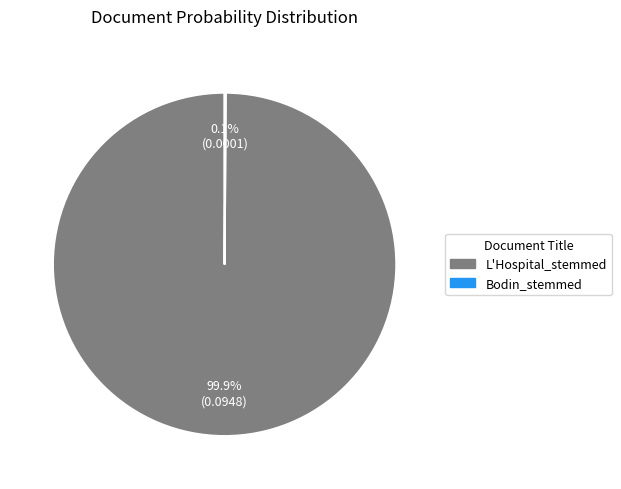

Which slice is the largest?

L'Hospital_stemmed